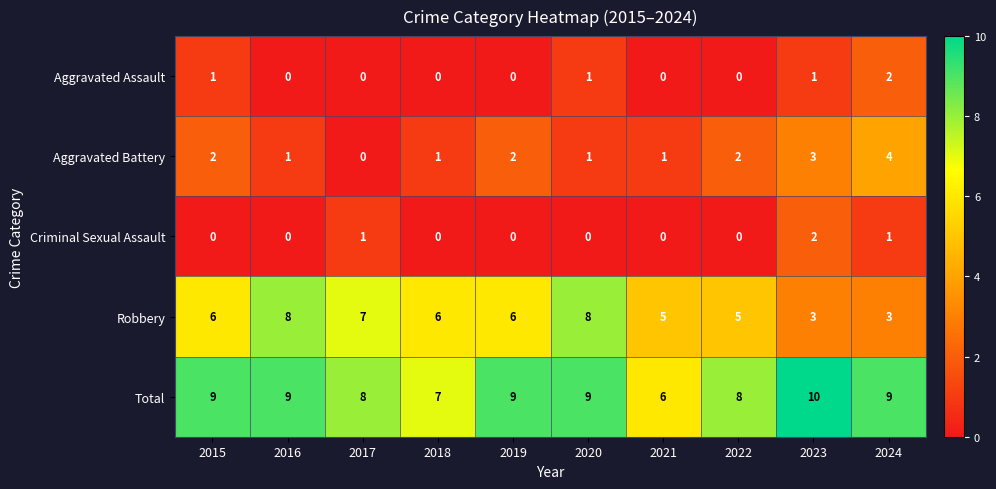

What is the maximum value for Robbery?

8